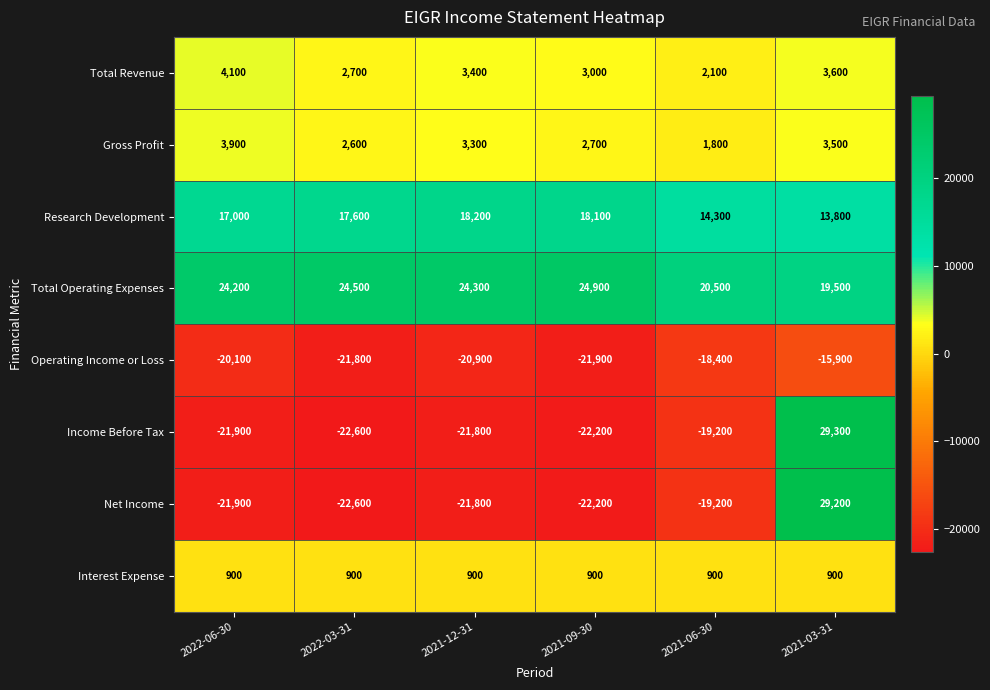

Which series changed the most between 2022-06-30 and 2021-06-30?

Total Operating Expenses